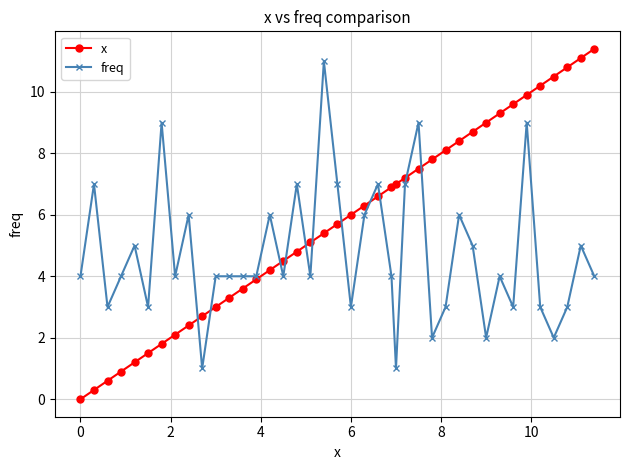

Which series has the largest total across all categories?

x